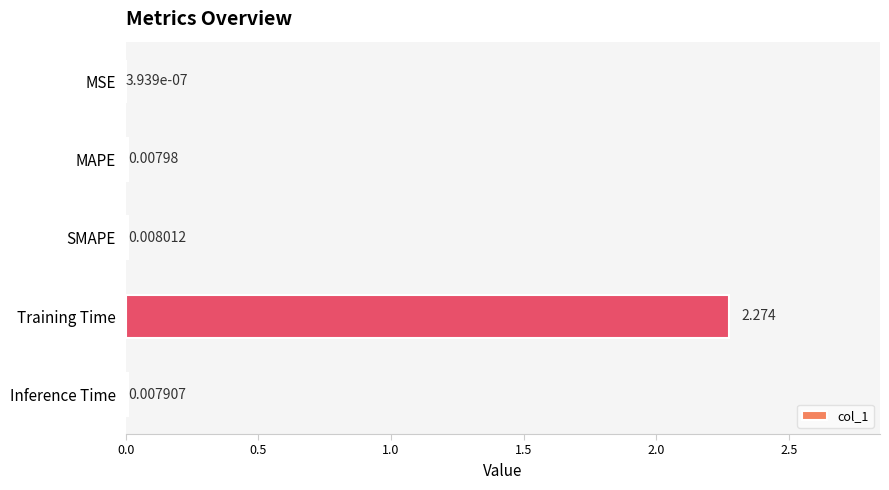

Are the bars horizontal?

Yes